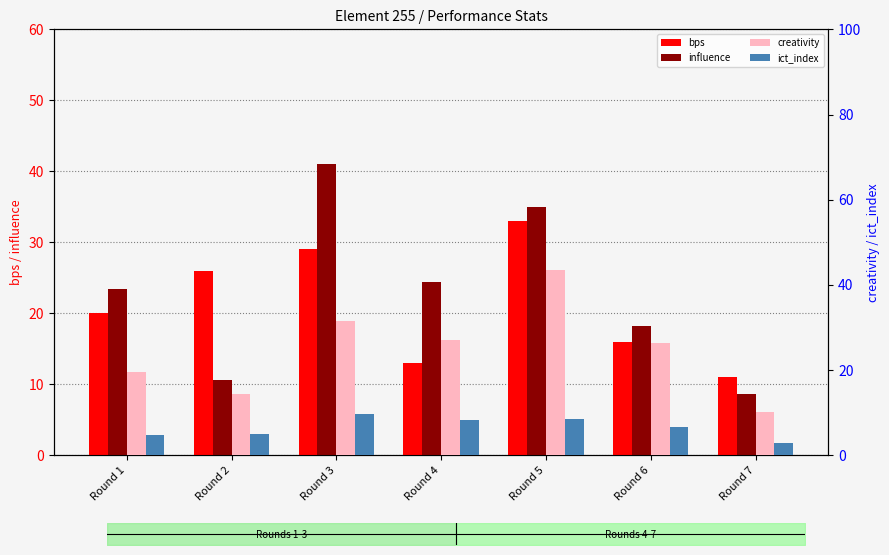

Is it true that bps equals 26.9 at Round 1?

False